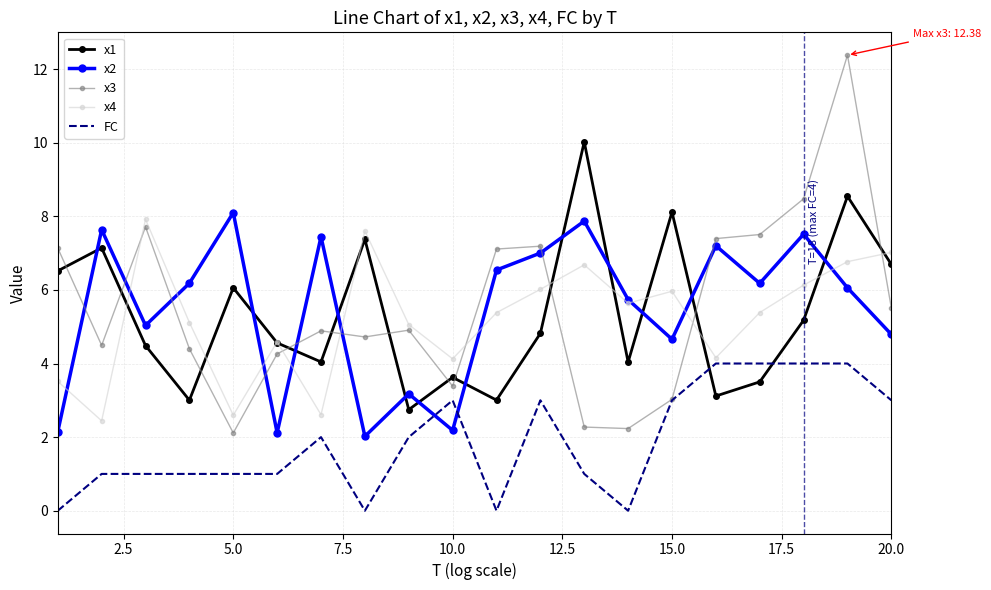

Which series has the largest range (max minus min)?

x3